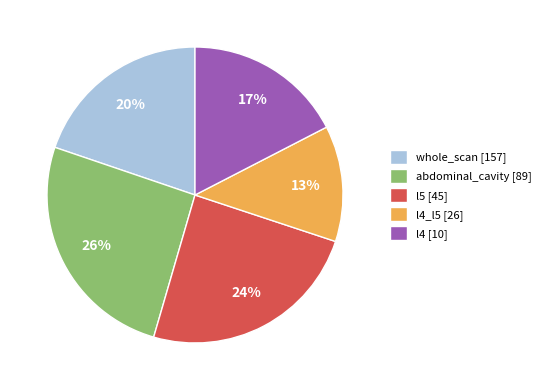

To the nearest percent, what is the difference between the largest and smallest slice percentages?

13%